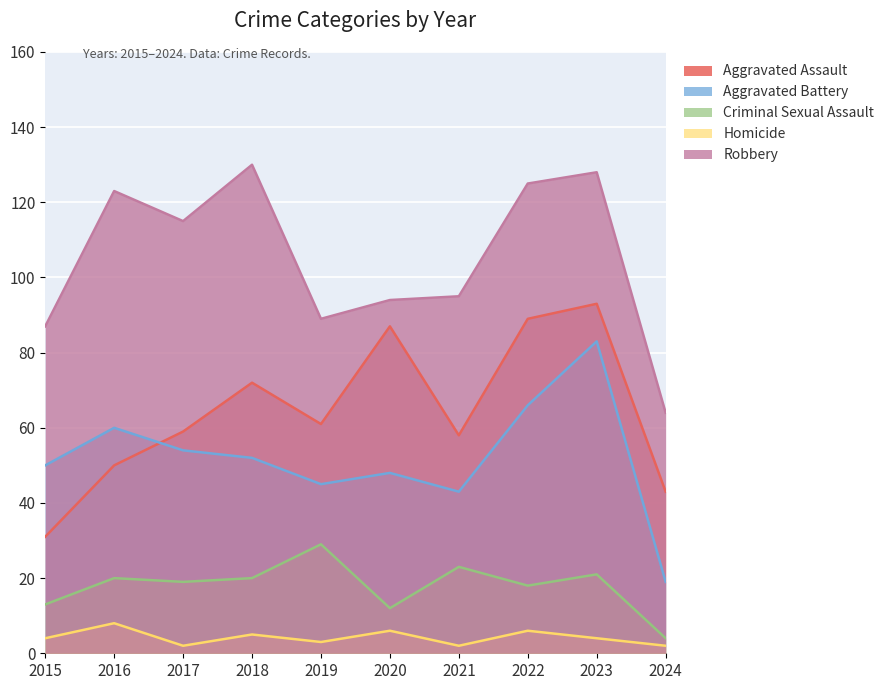

What is the value of the Aggravated Assault point at the 4th from the left?

72